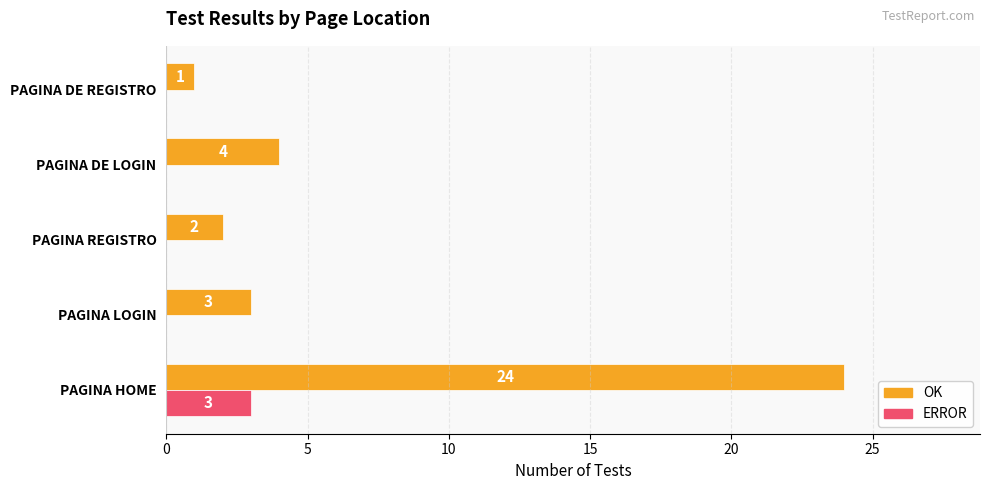

What is the sum of the OK values at PAGINA DE REGISTRO and PAGINA REGISTRO?

3